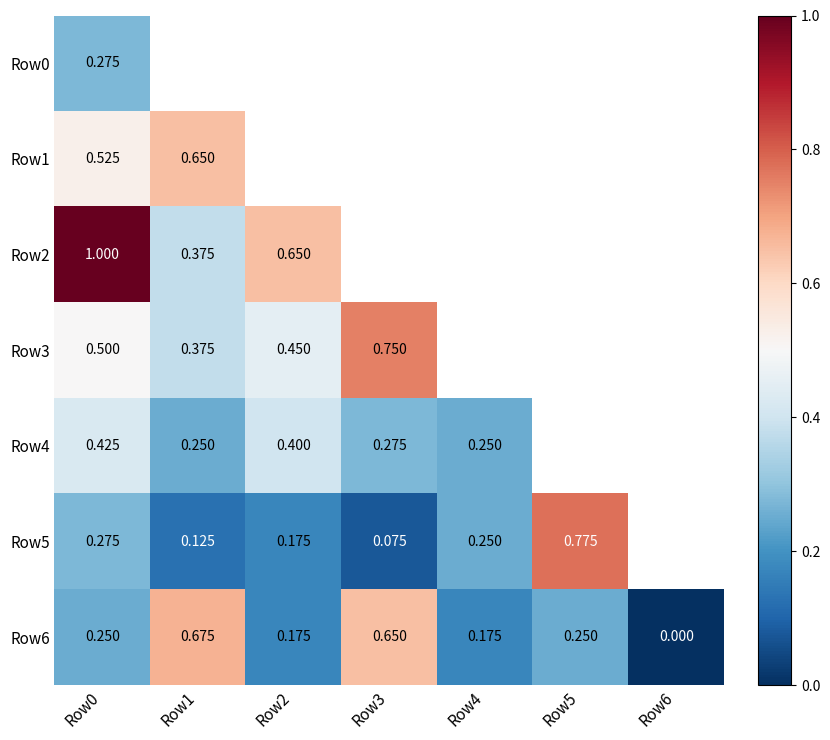

Which series has the widest spread of values?

Row5